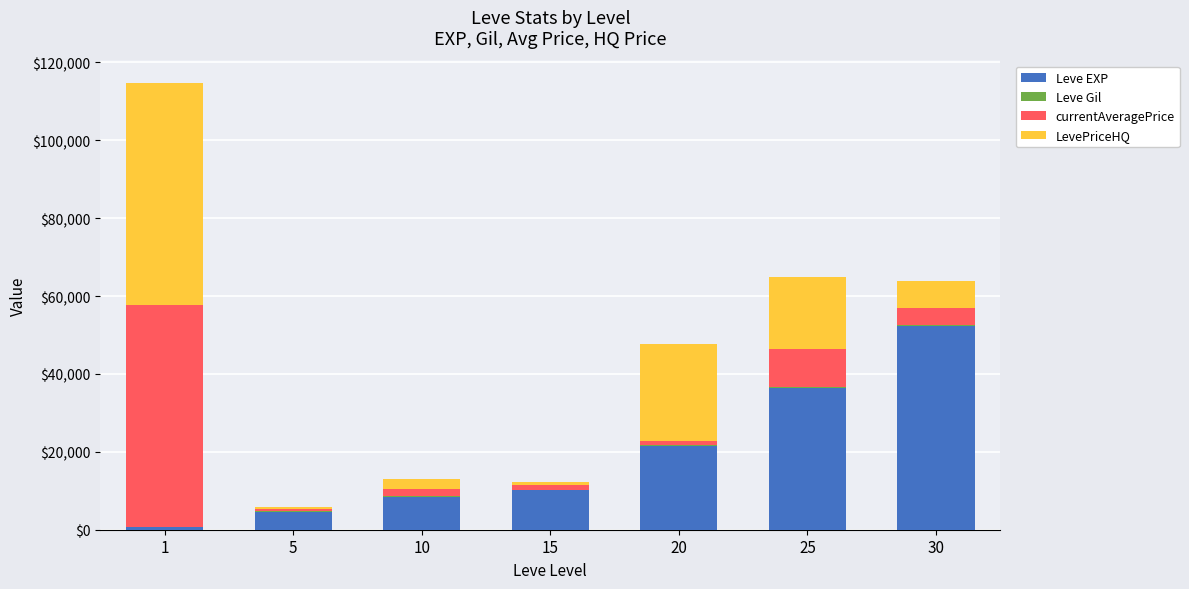

The value of Leve EXP at 20 is 21600. True or false?

True